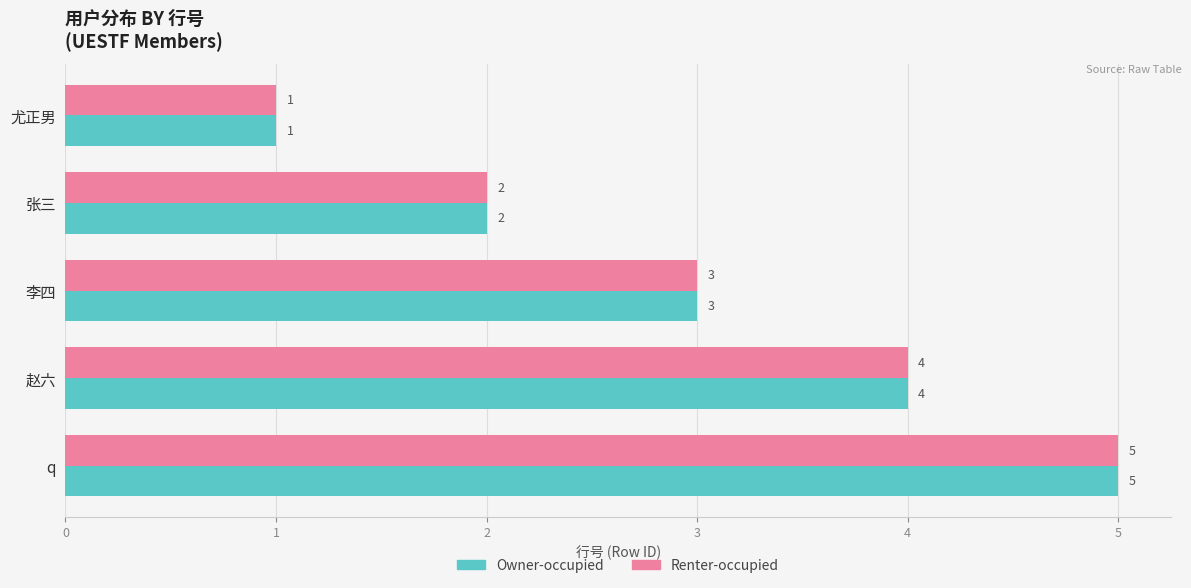

What is the total value across all series at q?

10